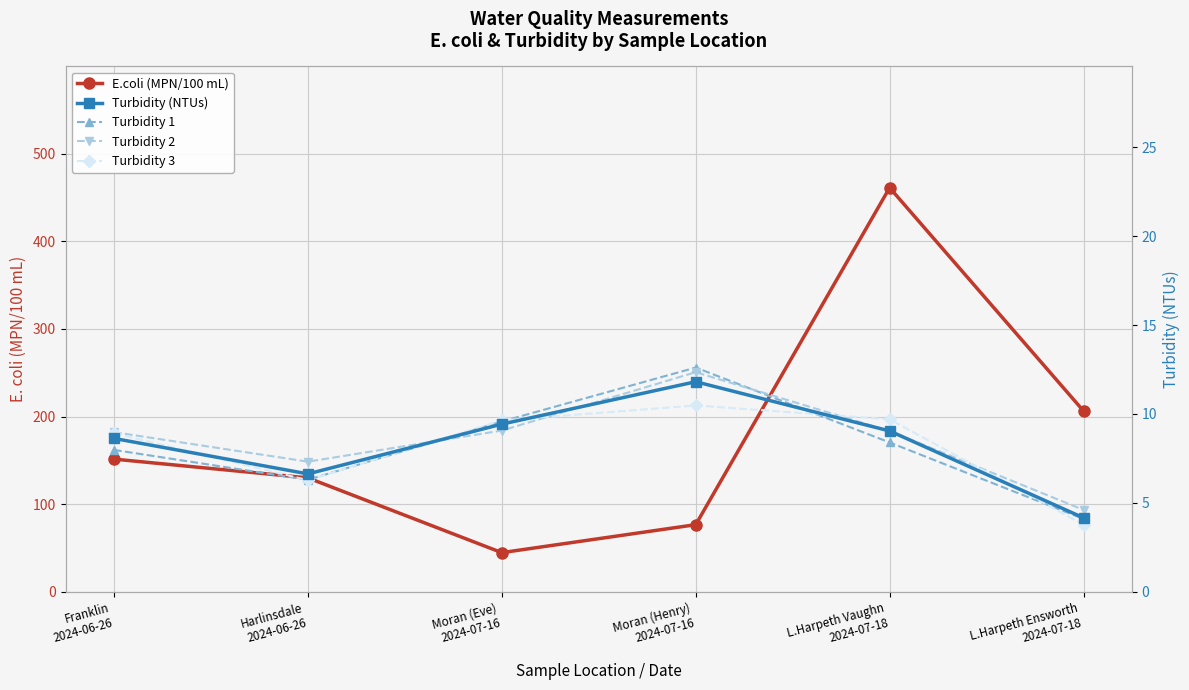

The value of Turbidity 2 at Moran (Eve)
2024-07-16 is 9.1. True or false?

True